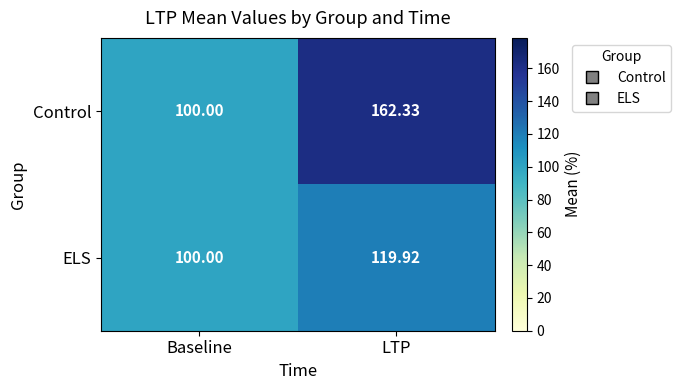

Which series changed the most between Baseline and LTP?

Control